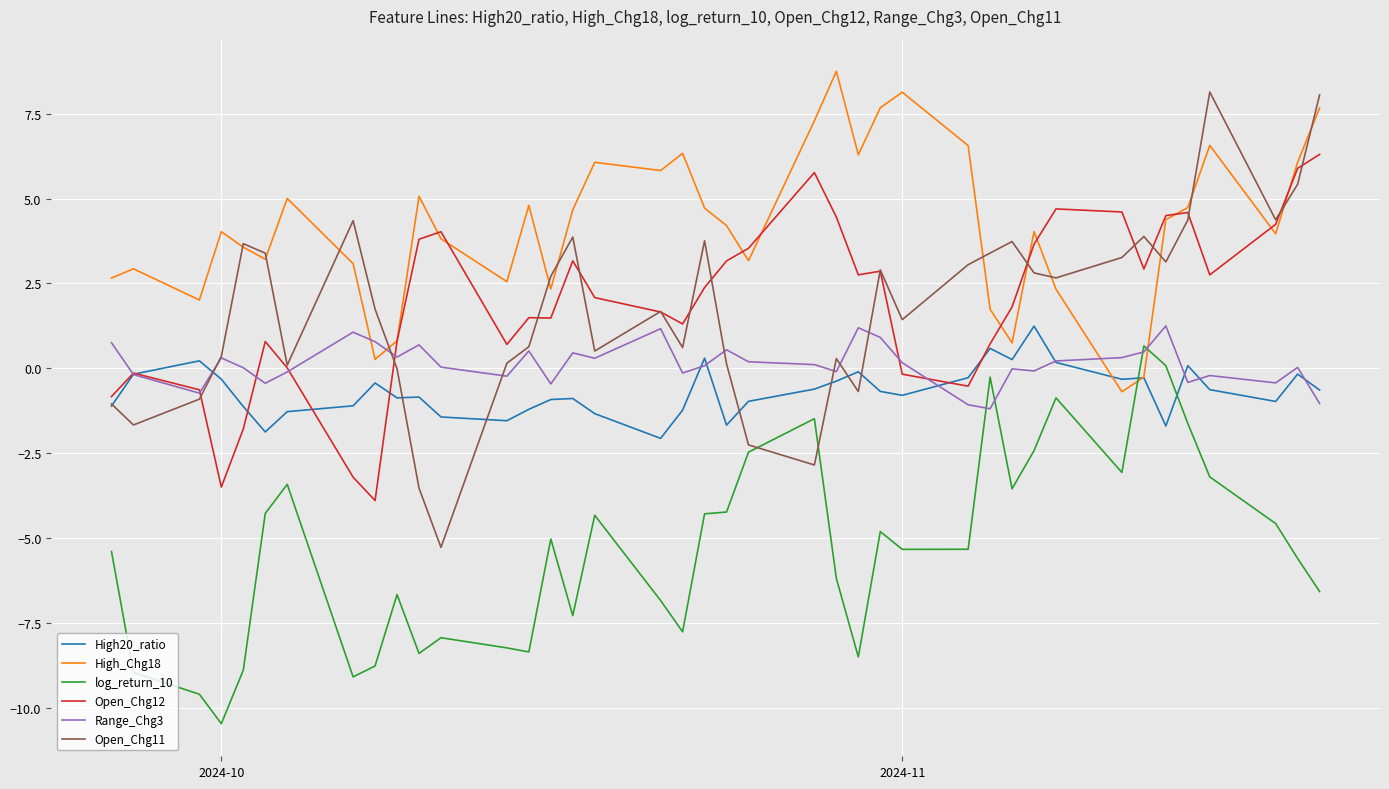

What is the greatest value displayed?

8.8